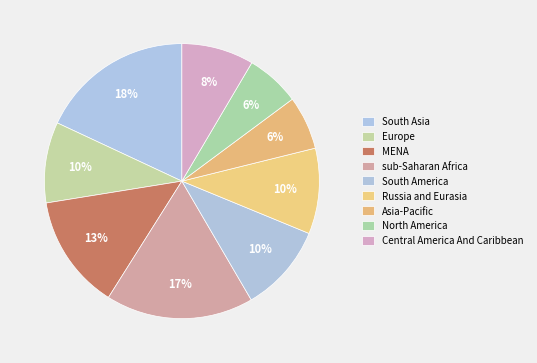

To the nearest percent, what percentage of the pie is Central America And Caribbean?

8%